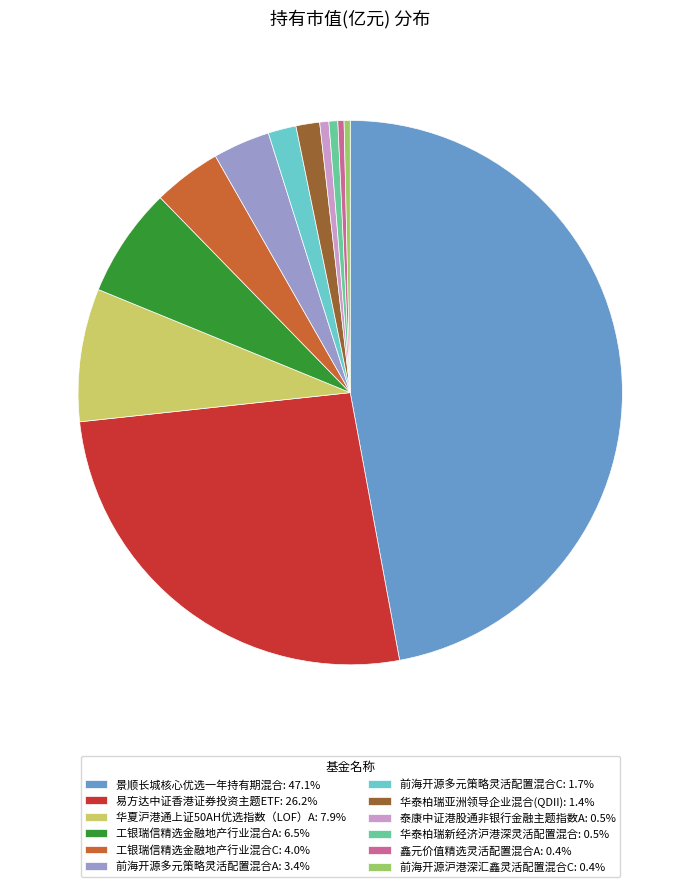

Is 前海开源多元策略灵活配置混合A: 3.4% the majority of the pie?

No